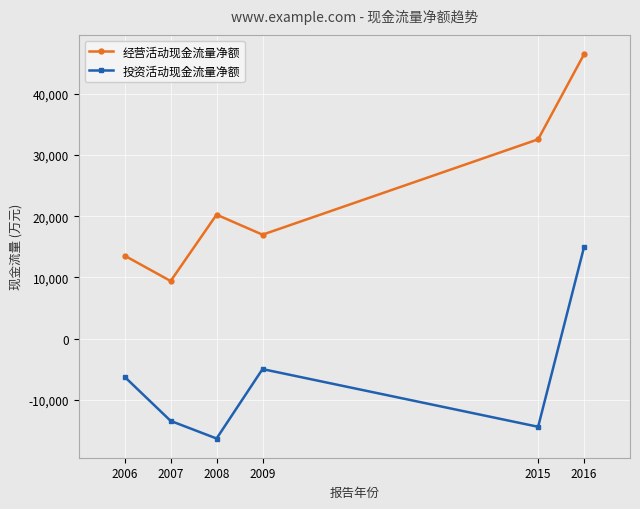

True or false: 经营活动现金流量净额 and 投资活动现金流量净额 intersect in this chart.

False